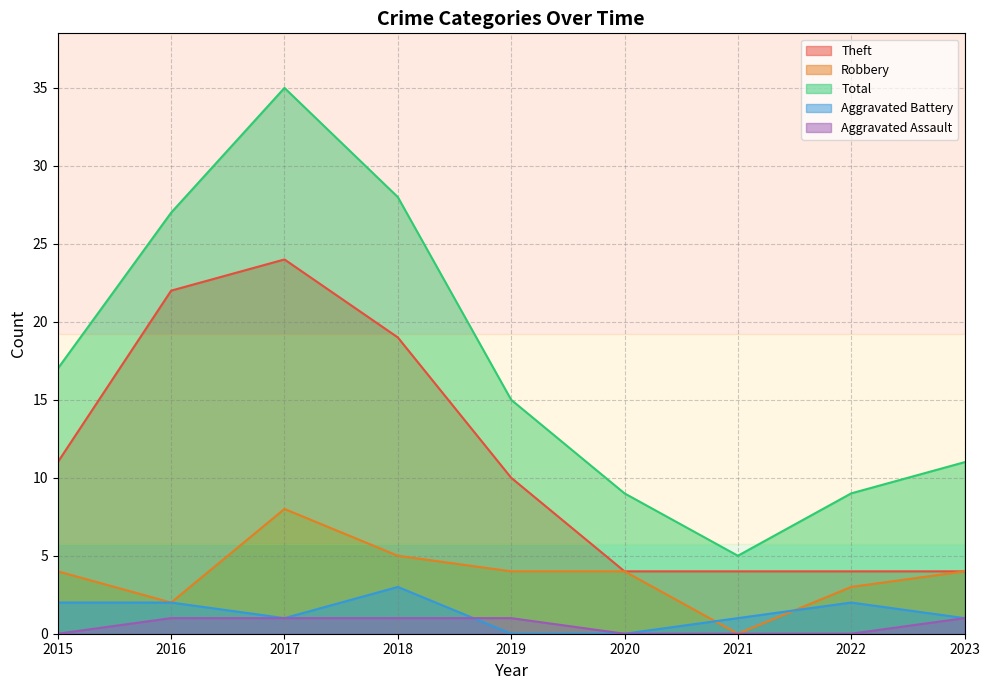

Which has a higher value, 2018 or 2021?

2018